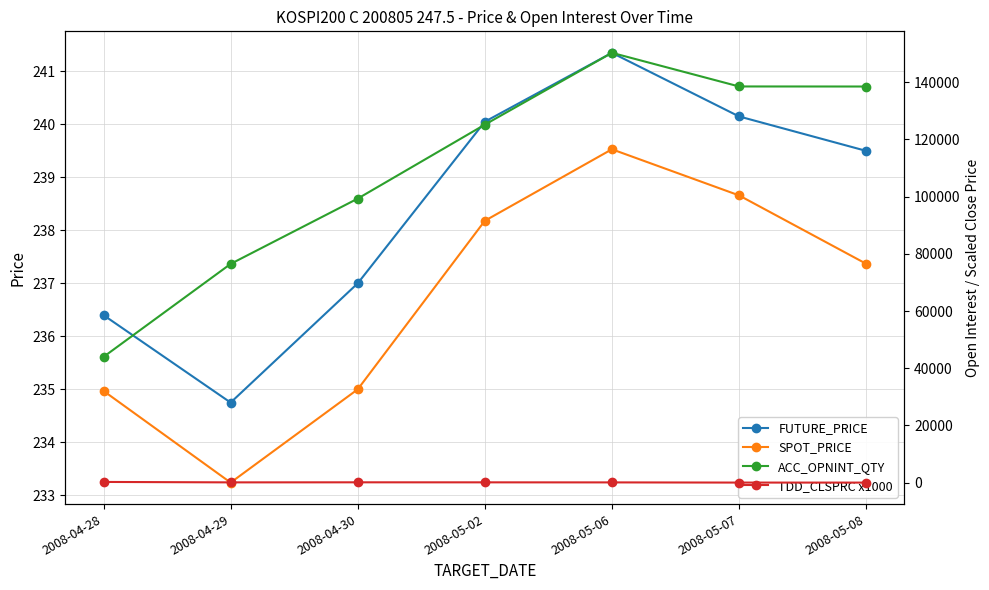

After their last crossing, which series has the higher values: TDD_CLSPRC x1000 or FUTURE_PRICE?

FUTURE_PRICE